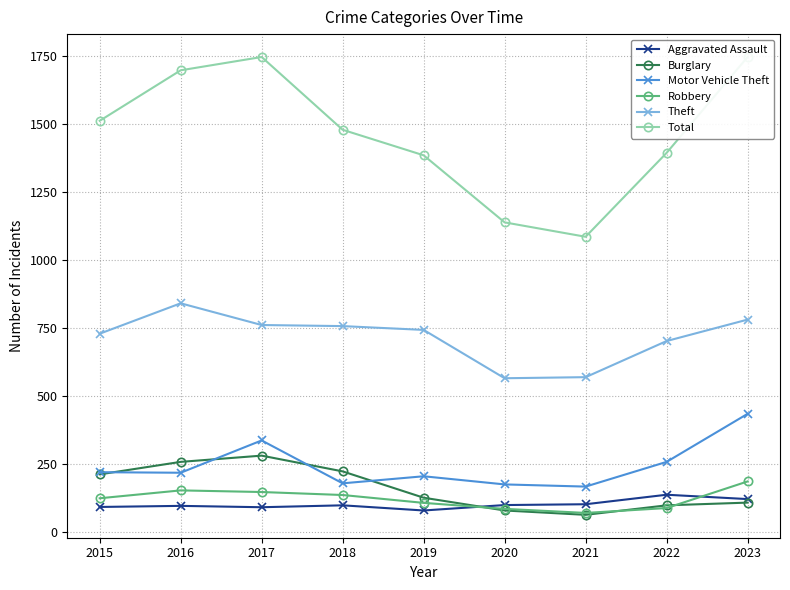

Is the value of Burglary at 2021 greater than the value of Total at 2018?

No